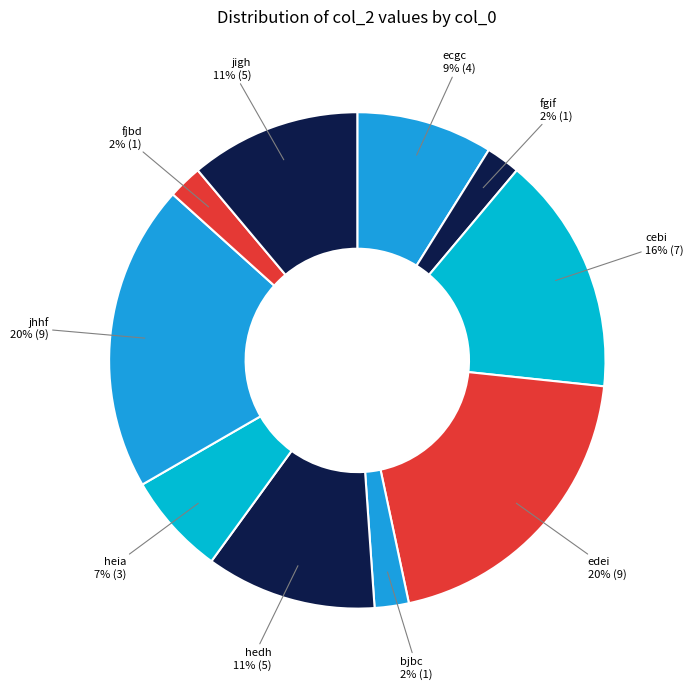

What is the ratio of the value at jhhf to the value at jigh?

1.8